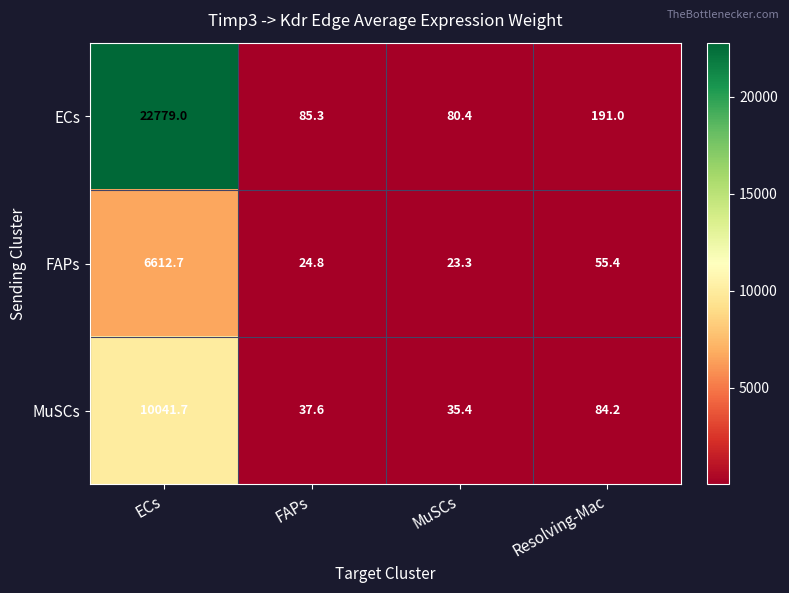

What is the difference between the maximum and minimum values in the ECs series?

22698.6